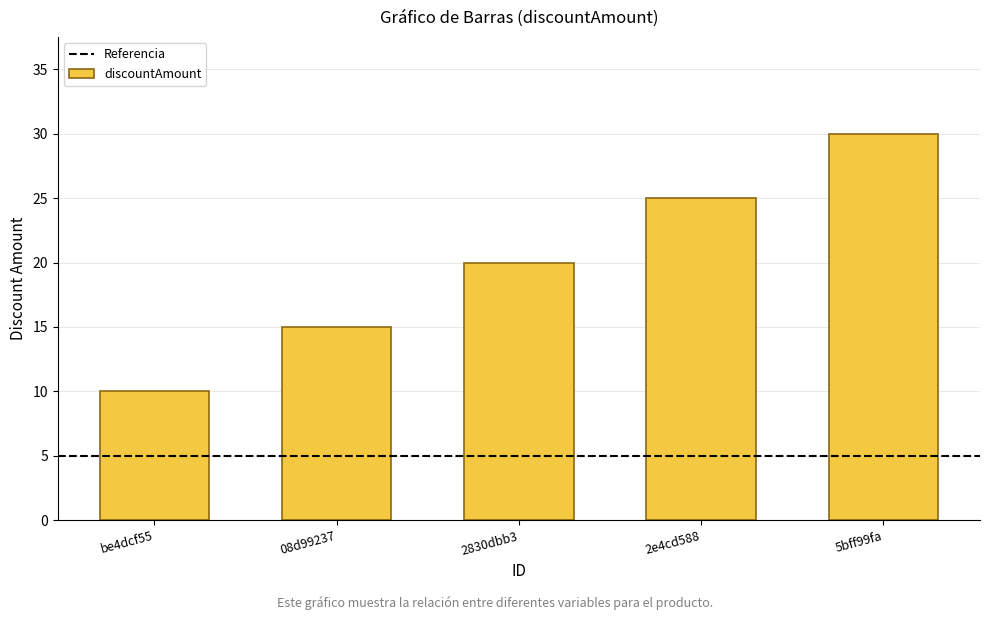

What is the sum of all values?

100